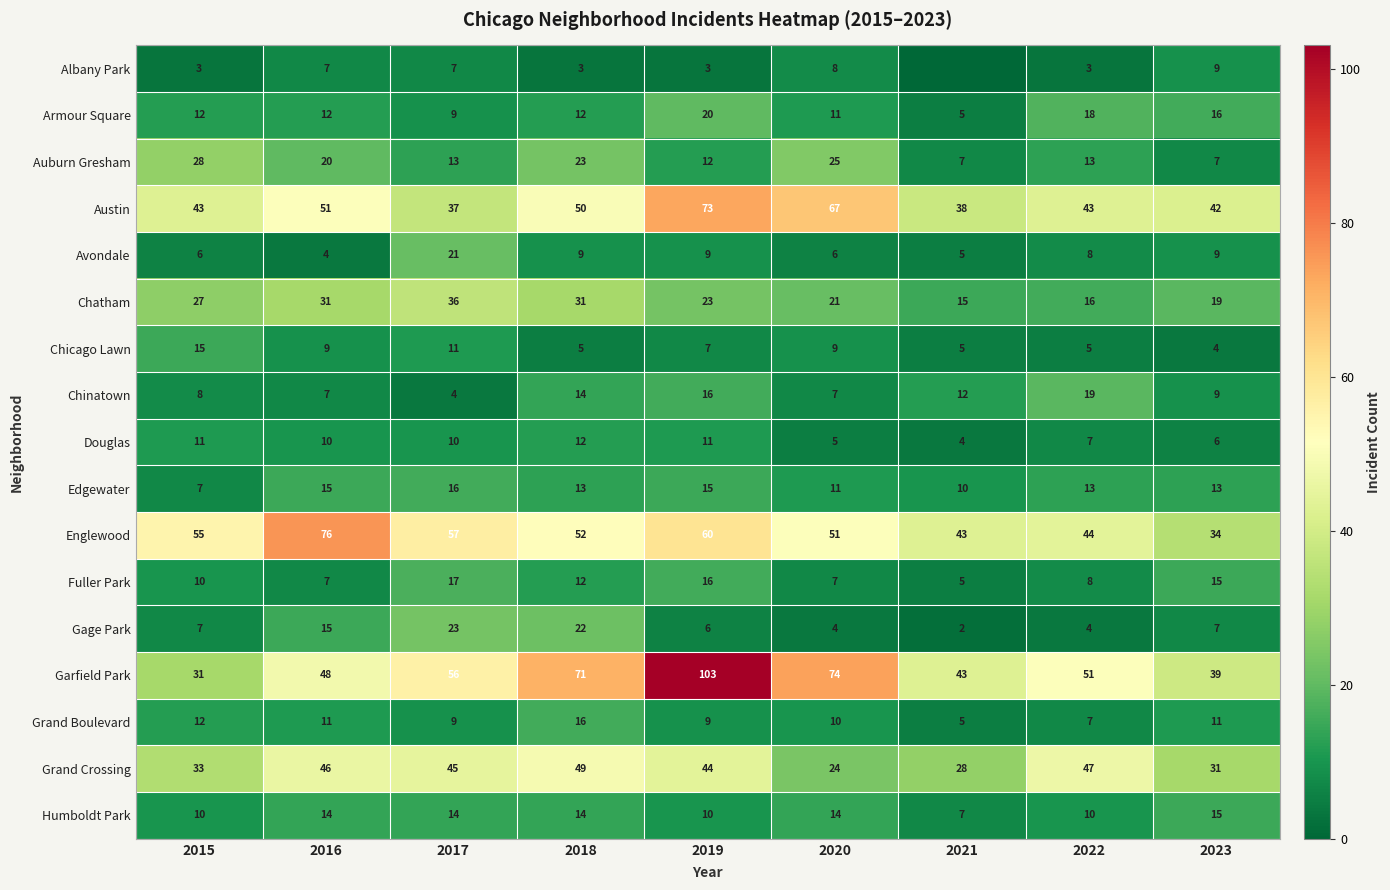

At which label does Chicago Lawn reach its minimum?

2023